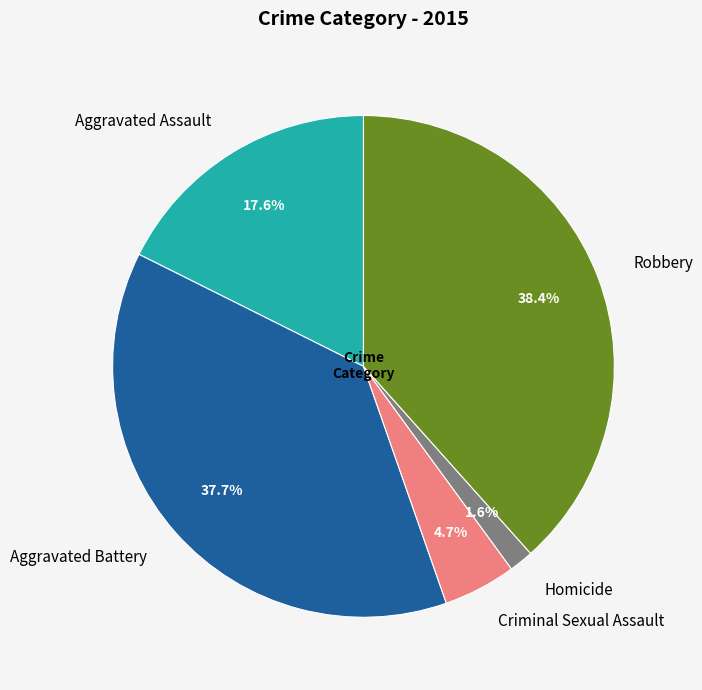

Does Homicide account for over 50% of the chart?

No